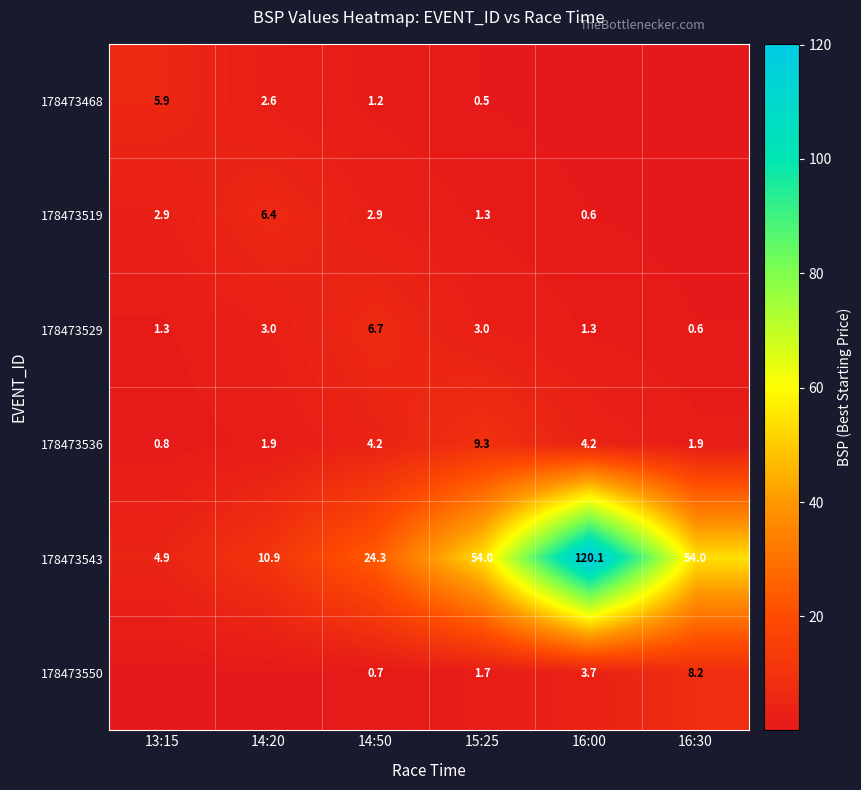

Rank the categories by 178473550 value from lowest to highest.

13:15, 14:20, 14:50, 15:25, 16:00, 16:30